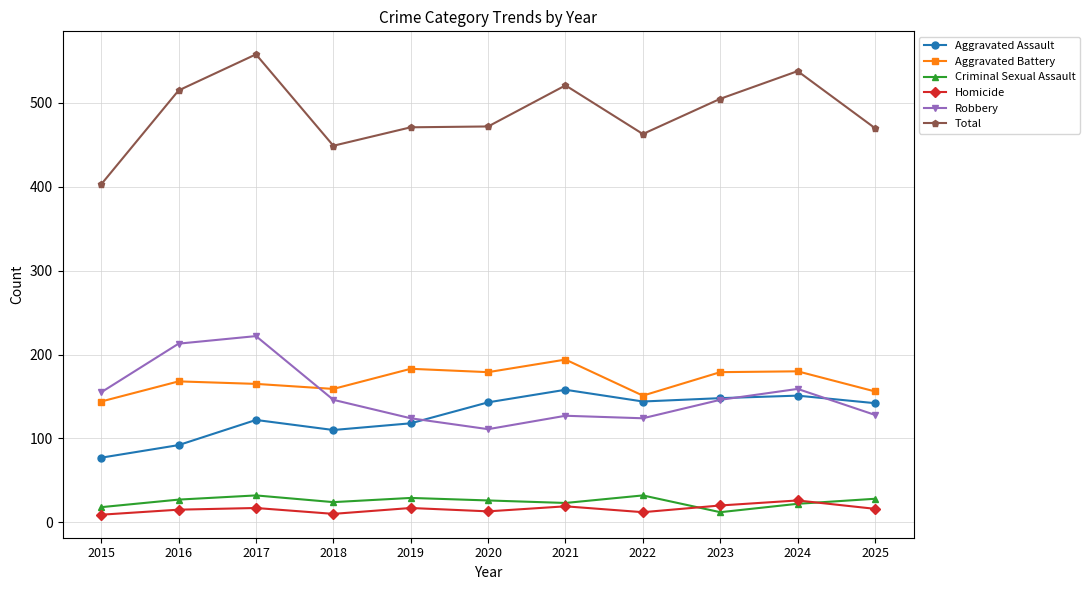

What value does the Total series have at 2017, to the nearest 50?

550